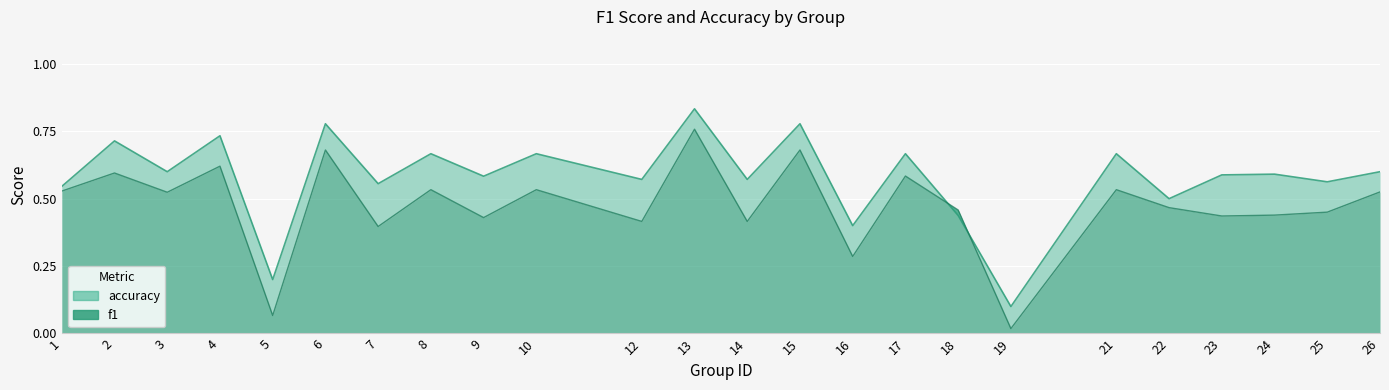

At how many categories does at least one series exceed 0?

24